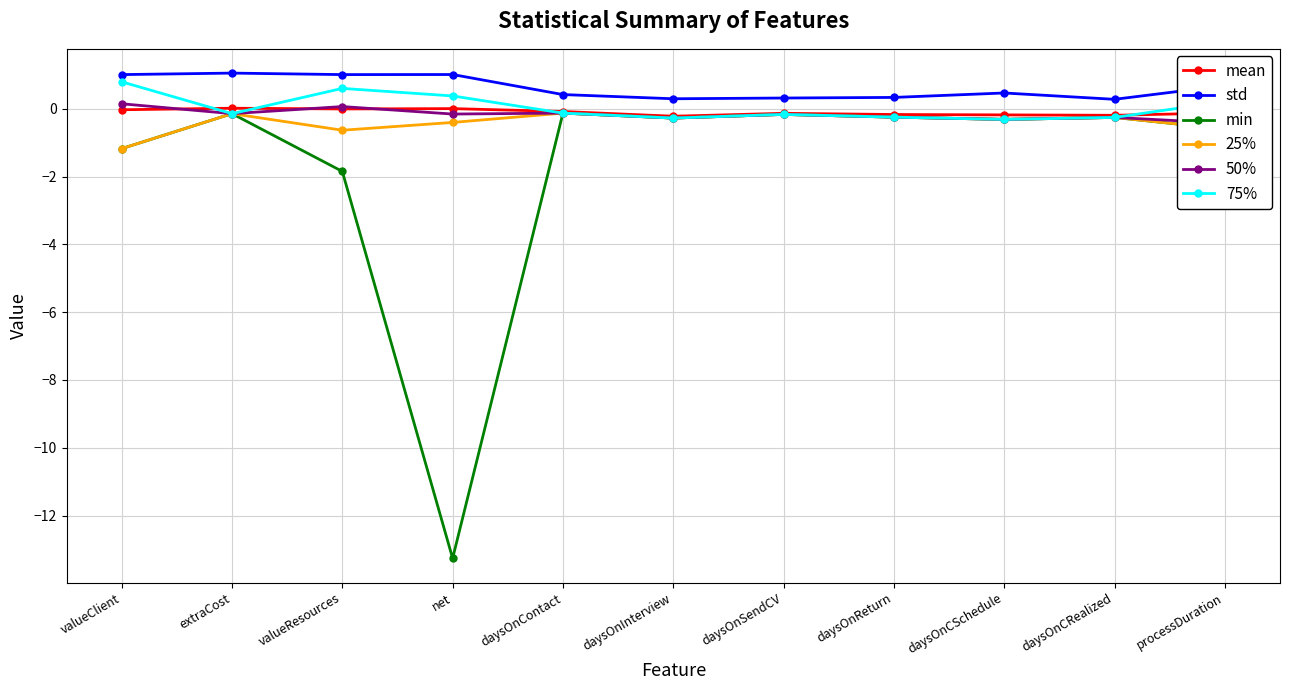

How many categories are shown in the chart?

11